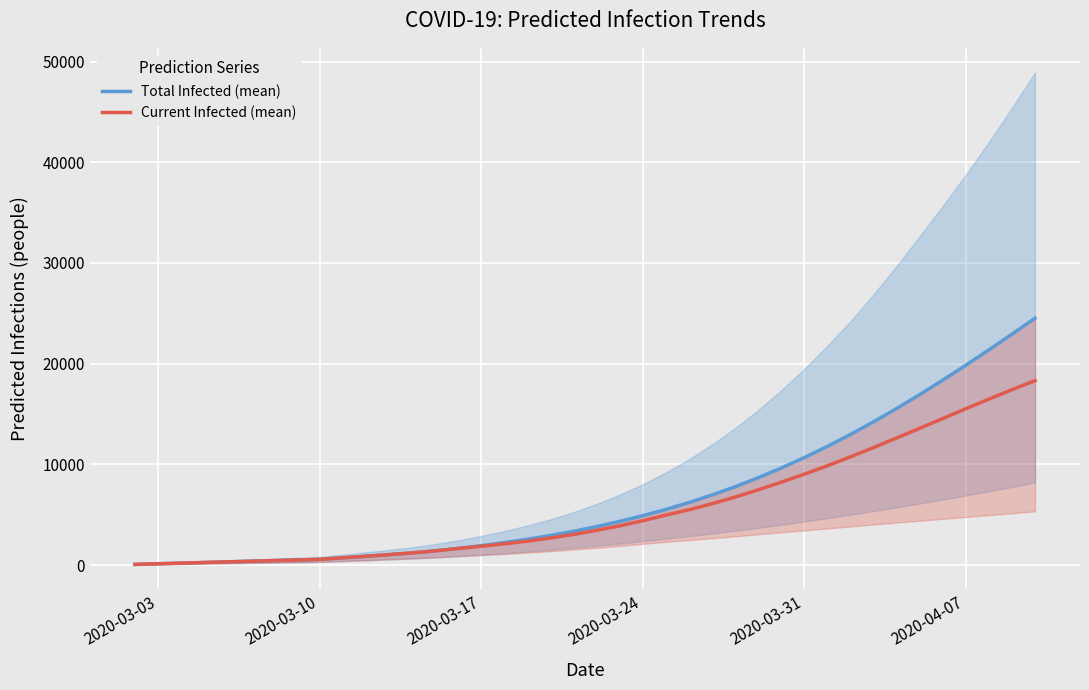

What is the highest value of the Current Infected (mean) series?

18309